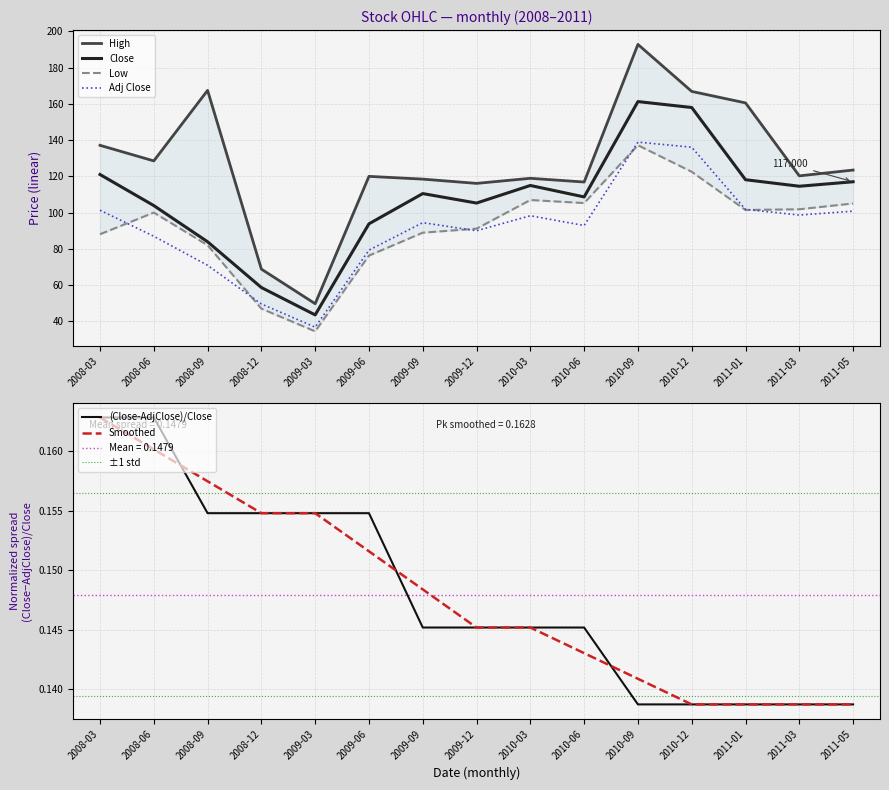

True or false: Close and Adj Close intersect in this chart.

False